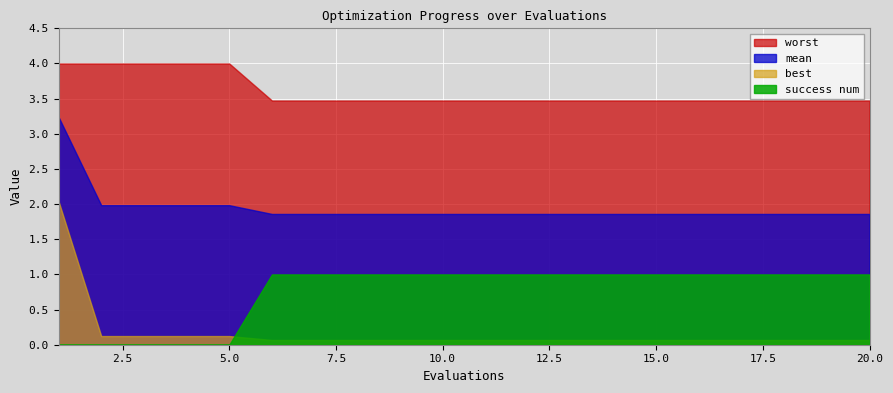

Does the chart display data point markers on the line(s)?

No